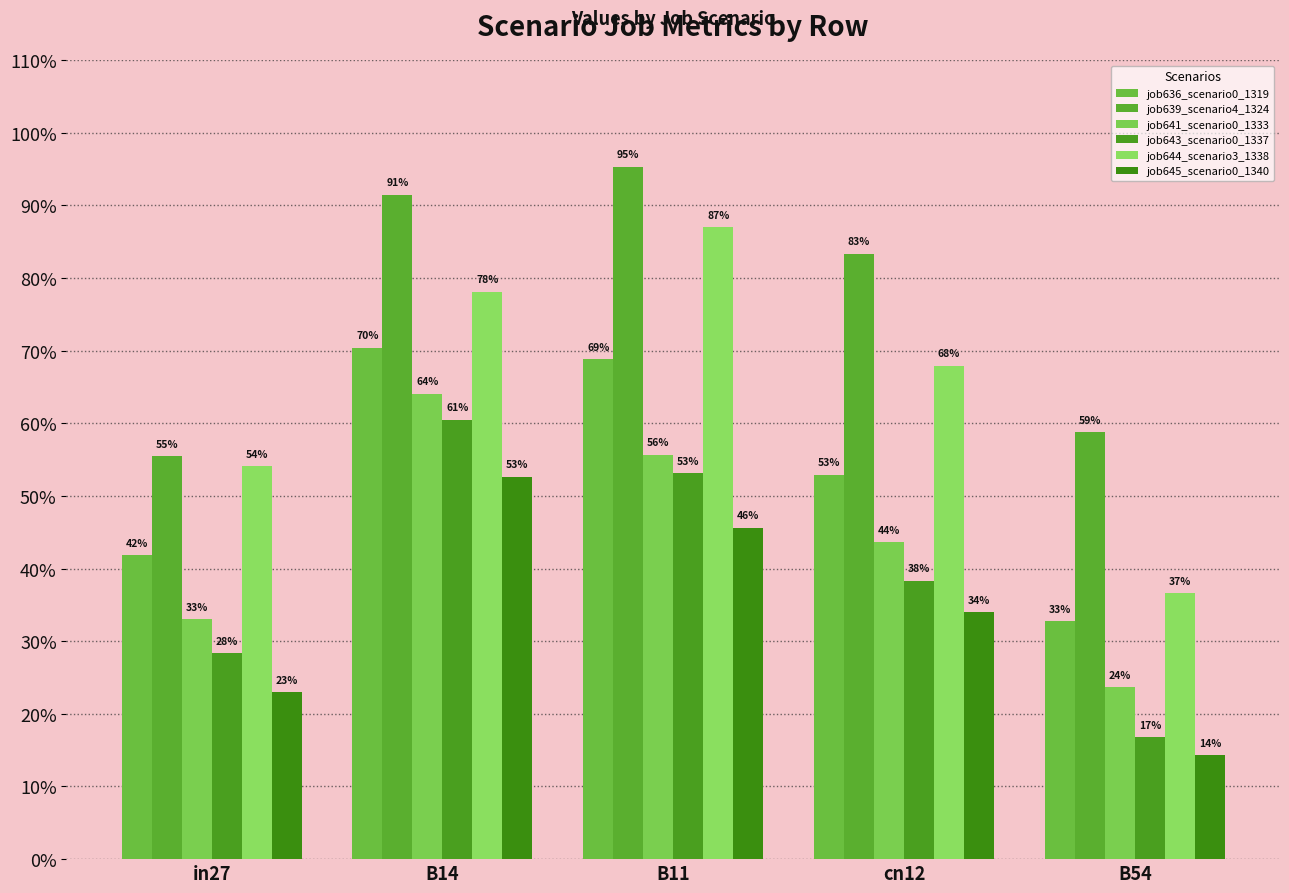

Are the bars horizontal?

No